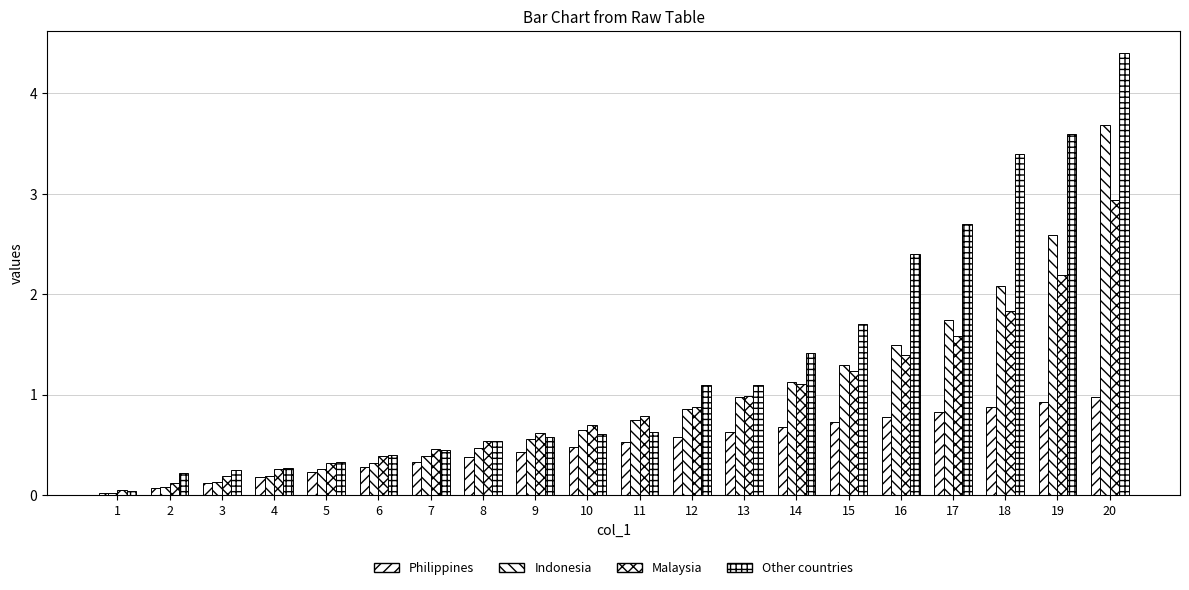

What is the value of the Philippines bar at the 20th from the left?

1.0